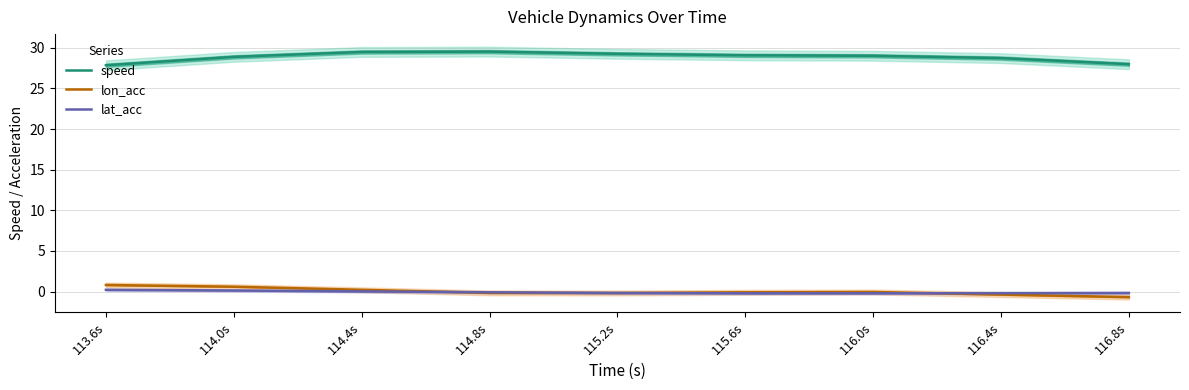

How many data points does each series have?

9